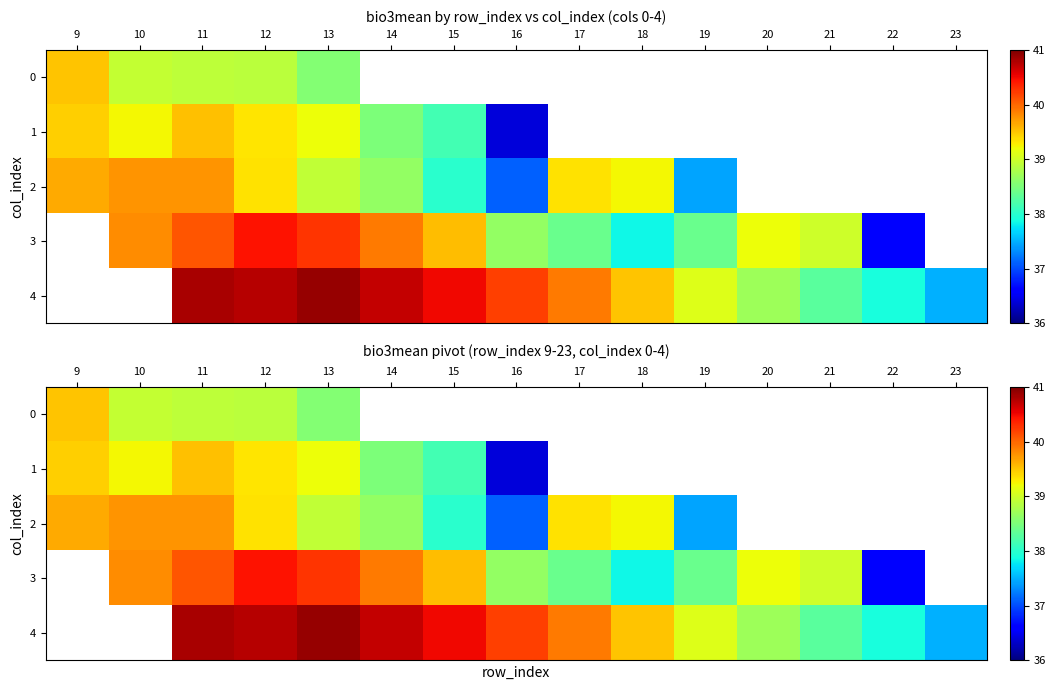

What is the difference between the highest and lowest values at 13?

2.4